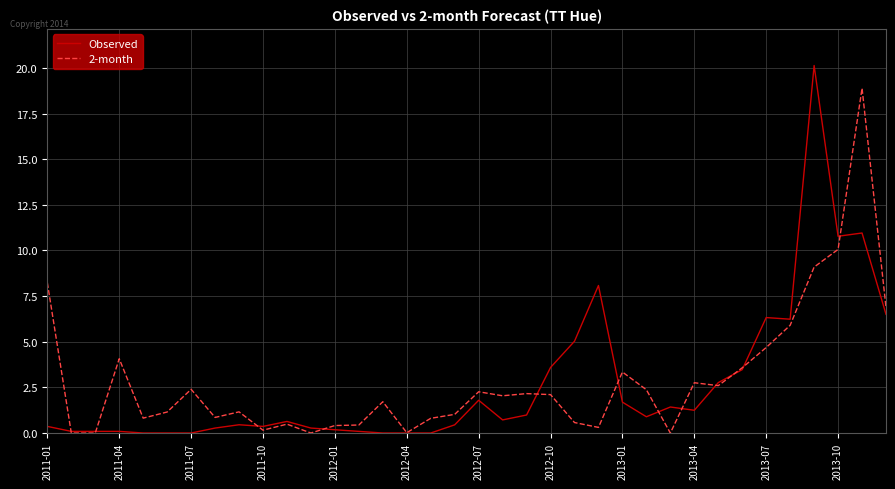

True or false: Observed and 2-month cross at least once.

True